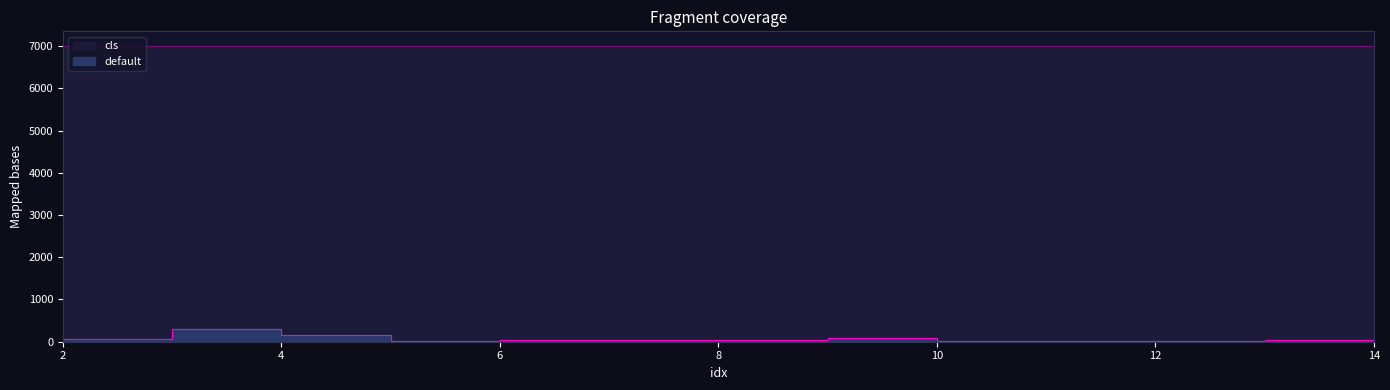

Where does the data first go above 41?

2